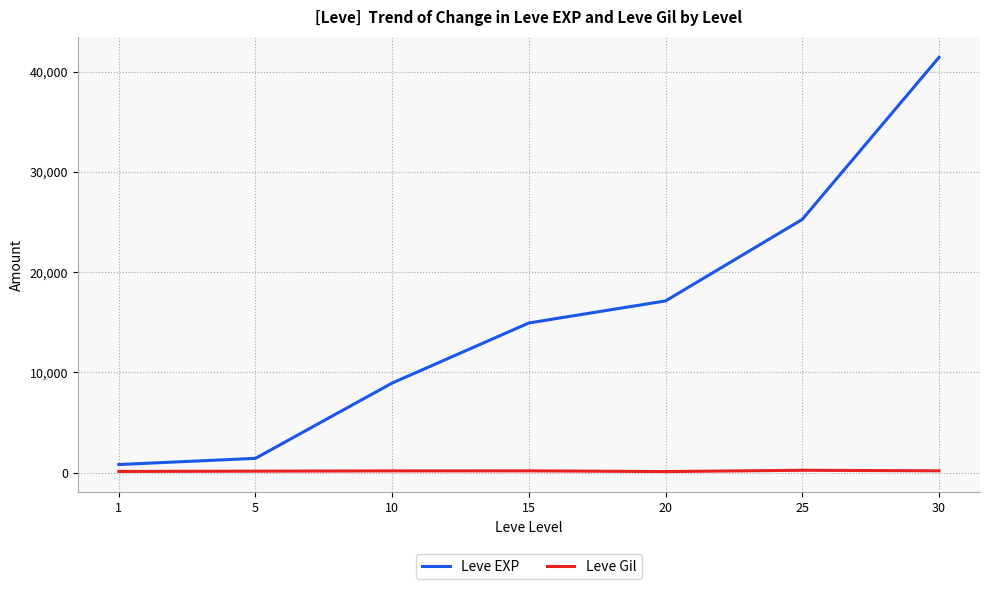

Which series has the widest spread of values?

Leve EXP